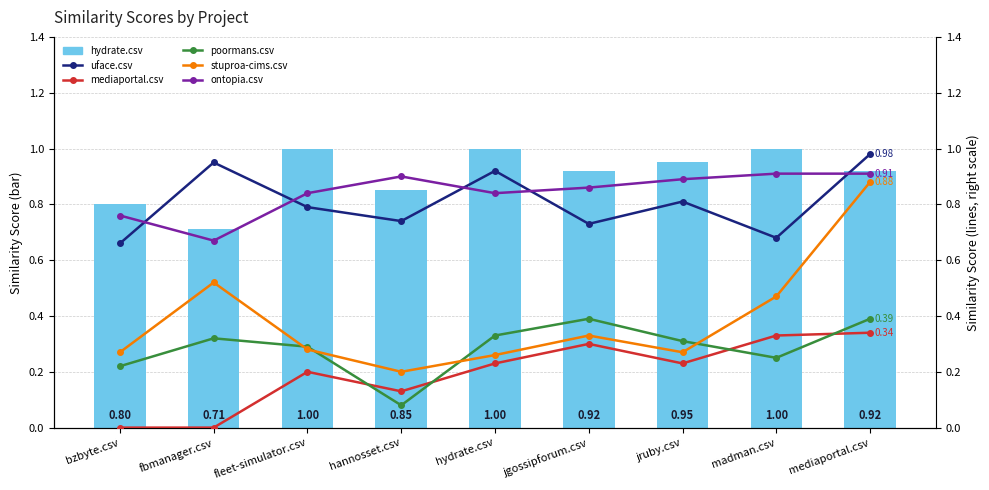

What is the difference between the highest and lowest values at hydrate.csv?

0.8